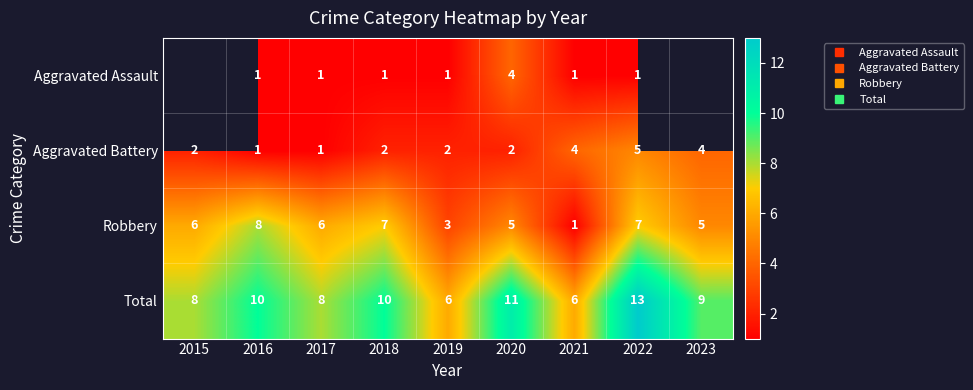

Read the Total value at 2020.

11.0